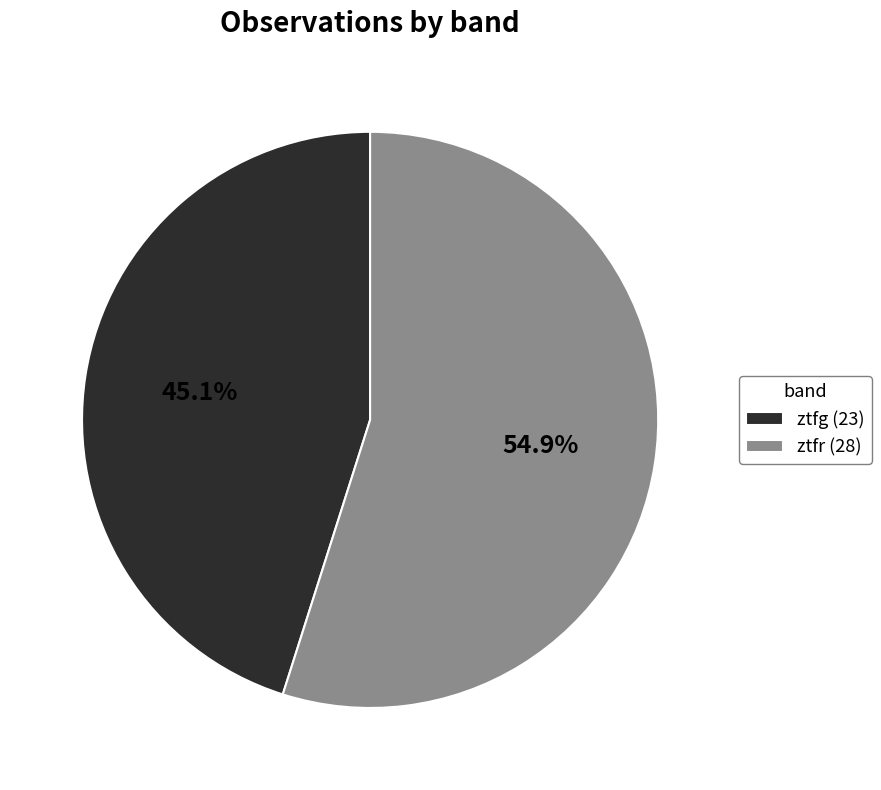

Is there a majority slice in this chart?

Yes